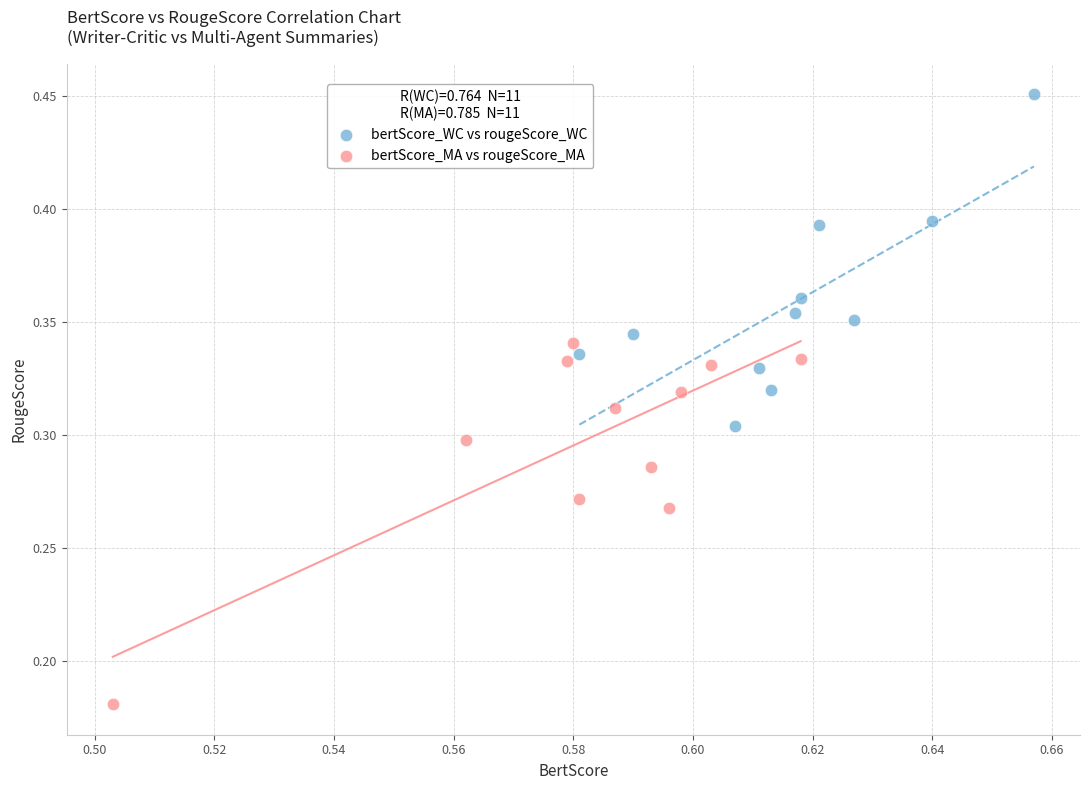

What are all the series names shown in the legend?

bertScore_WC vs rougeScore_WC, bertScore_MA vs rougeScore_MA